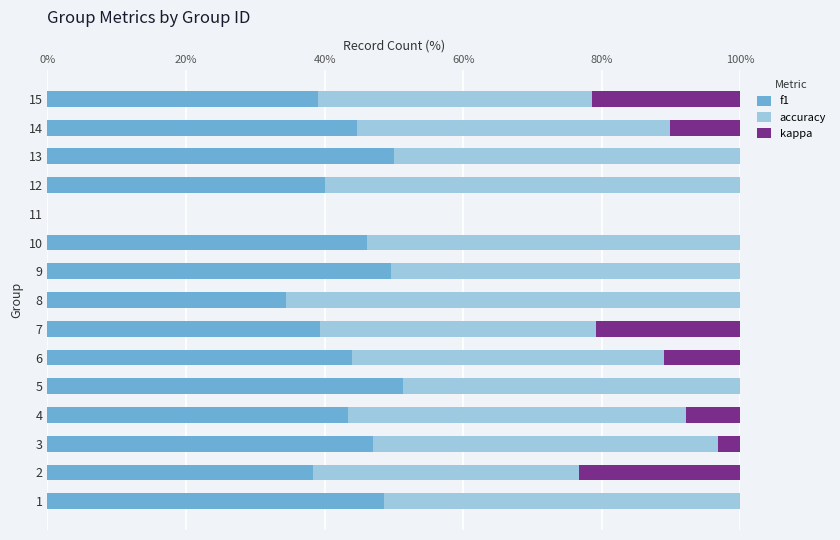

What are all the series names shown in the legend?

f1, accuracy, kappa